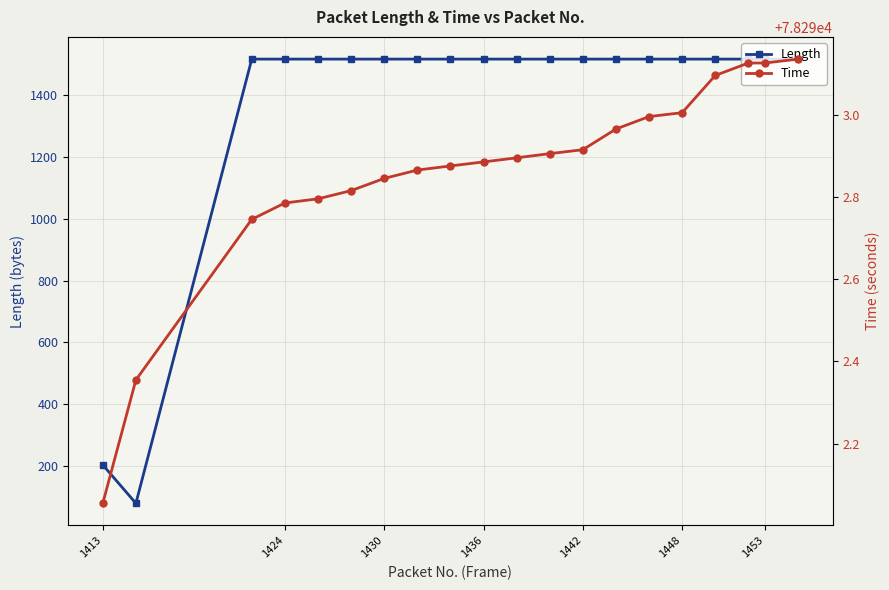

Is the value of Length at 8 greater than the value of Time at 11?

No